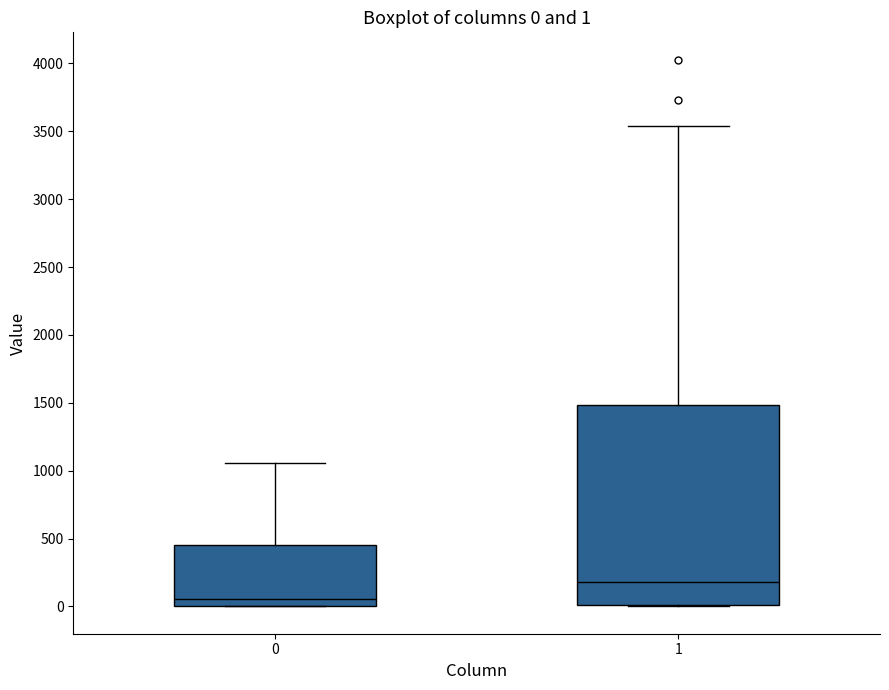

Which box has the highest median line?

1